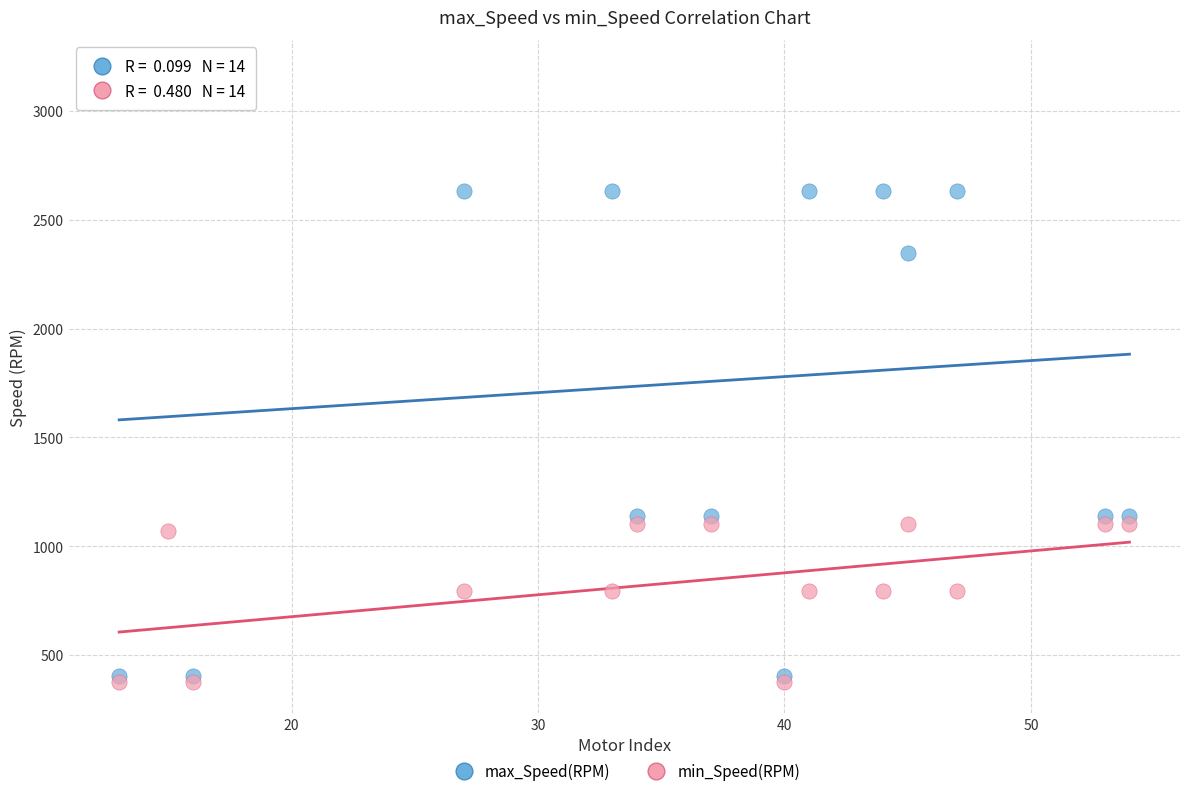

Which series reaches the maximum Y coordinate?

max_Speed(RPM)